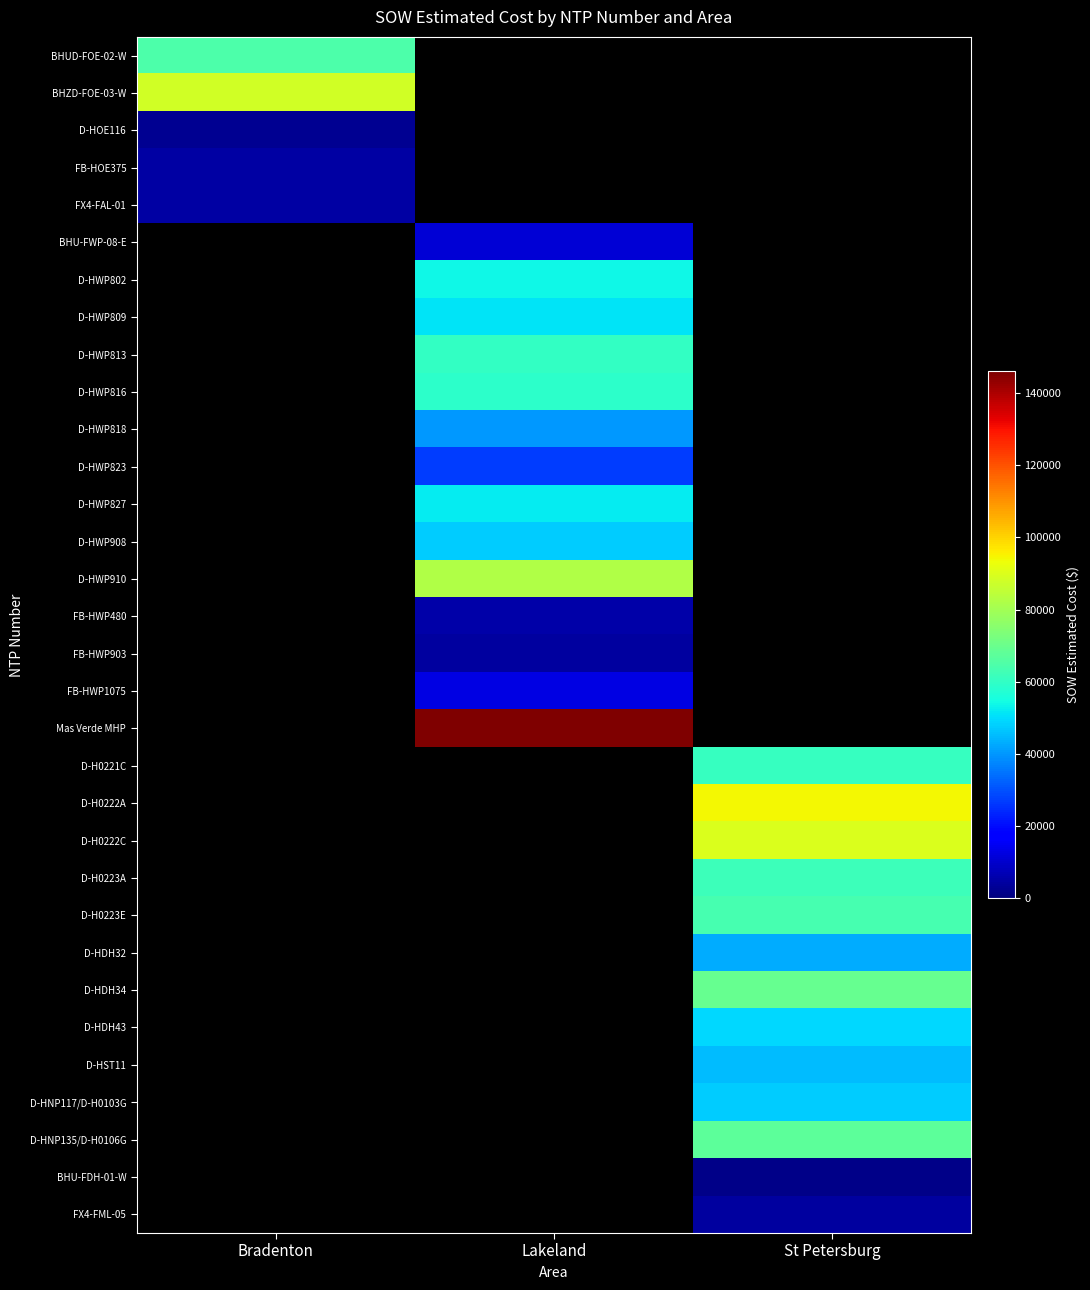

List the series in order of their peak value, lowest first.

BHU-FDH-01-W, D-HOE116, FB-HWP903, FX4-FML-05, FX4-FAL-01, FB-HOE375, FB-HWP480, BHU-FWP-08-E, FB-HWP1075, D-HWP823, D-HWP818, D-HDH32, D-HST11, D-HWP908, D-HNP117/D-H0103G, D-HDH43, D-HWP809, D-HWP827, D-HWP802, D-HWP816, D-HWP813, D-H0221C, D-H0223A, D-H0223E, BHUD-FOE-02-W, D-HNP135/D-H0106G, D-HDH34, D-HWP910, BHZD-FOE-03-W, D-H0222C, D-H0222A, Mas Verde MHP